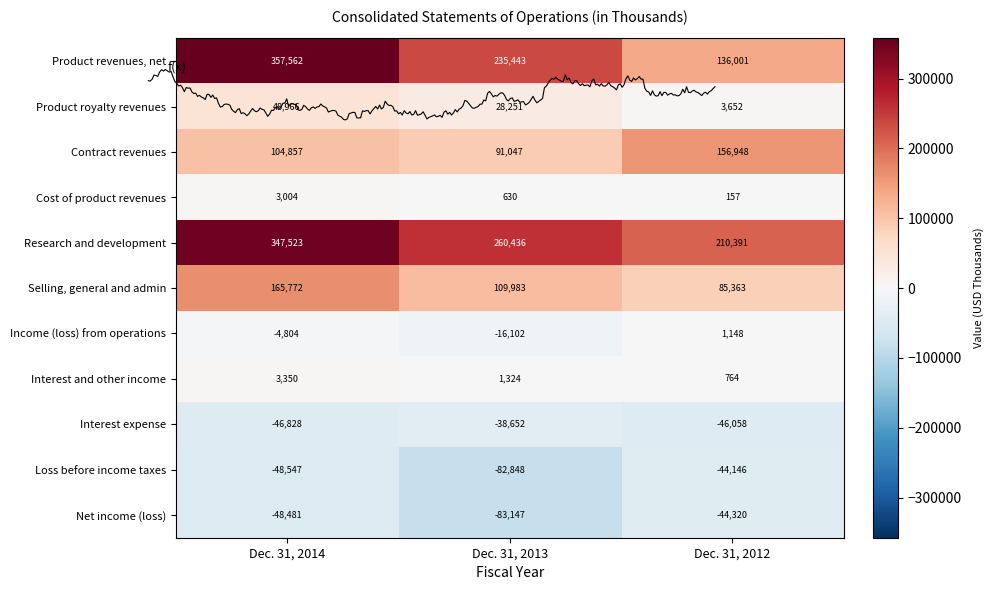

At which label does Product royalty revenues first exceed 28251?

Dec. 31, 2014